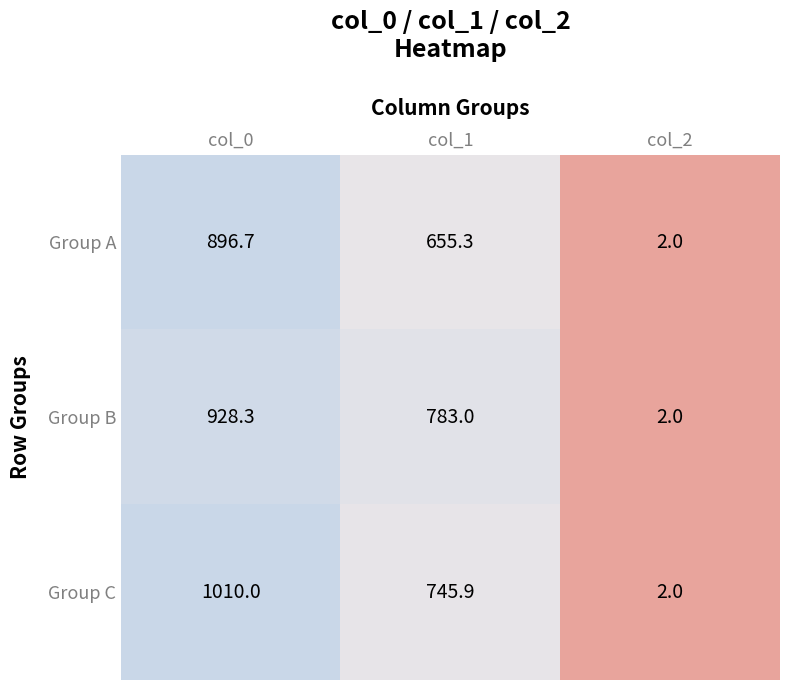

Which series changed the most between col_0 and col_2?

Group C